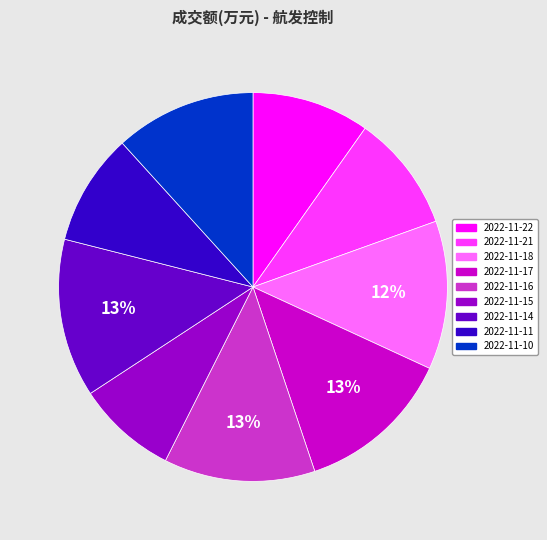

To the nearest percent, what is the combined percentage of 2022-11-11 and 2022-11-22?

19%